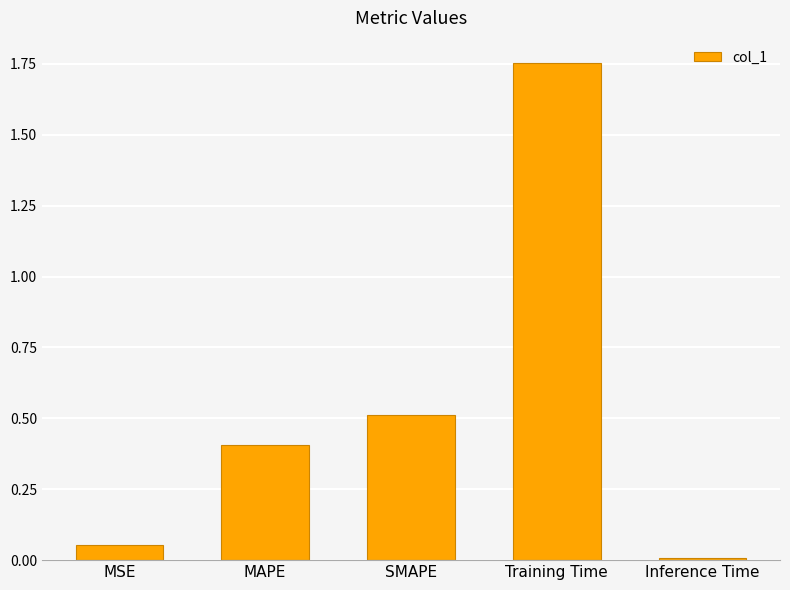

List the labels in order of value, smallest first.

Inference Time, MSE, MAPE, SMAPE, Training Time